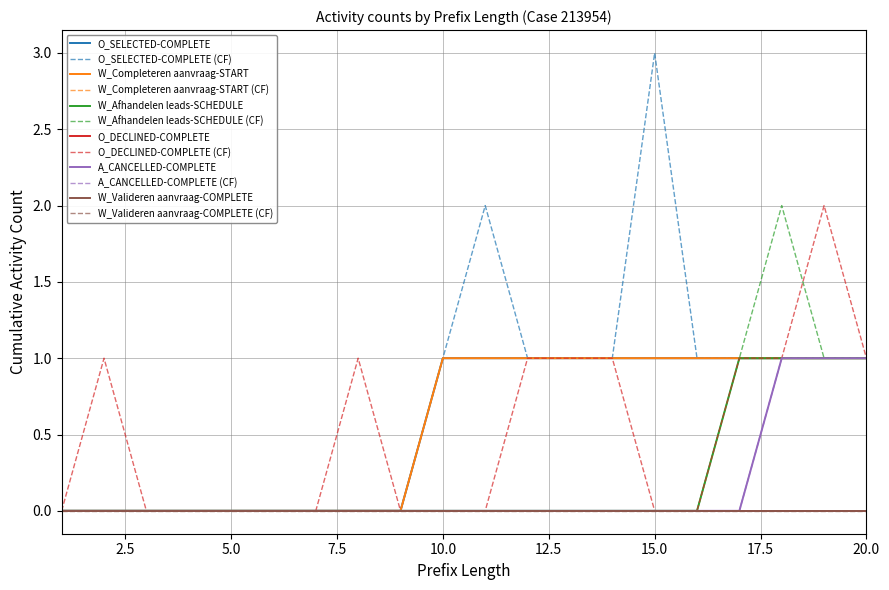

Where is W_Afhandelen leads-SCHEDULE nearest to the value 0?

1